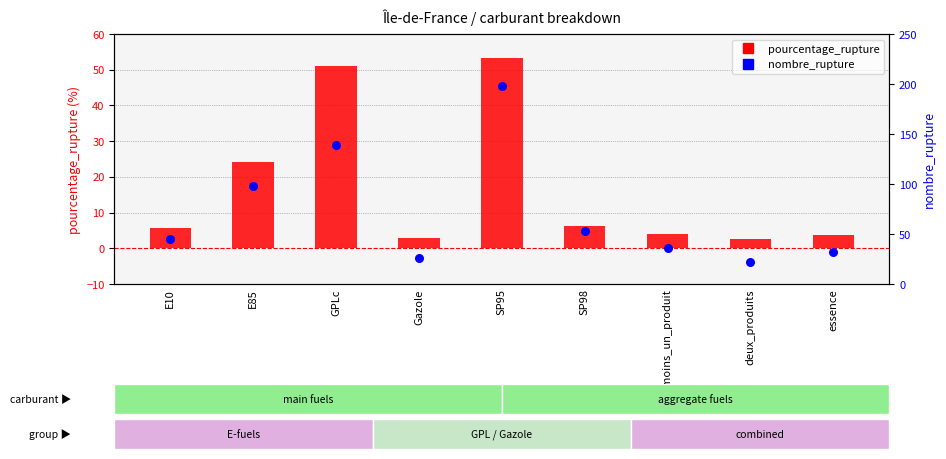

Is the value of pourcentage_rupture at deux_produits greater than the value of nombre_rupture at deux_produits?

No